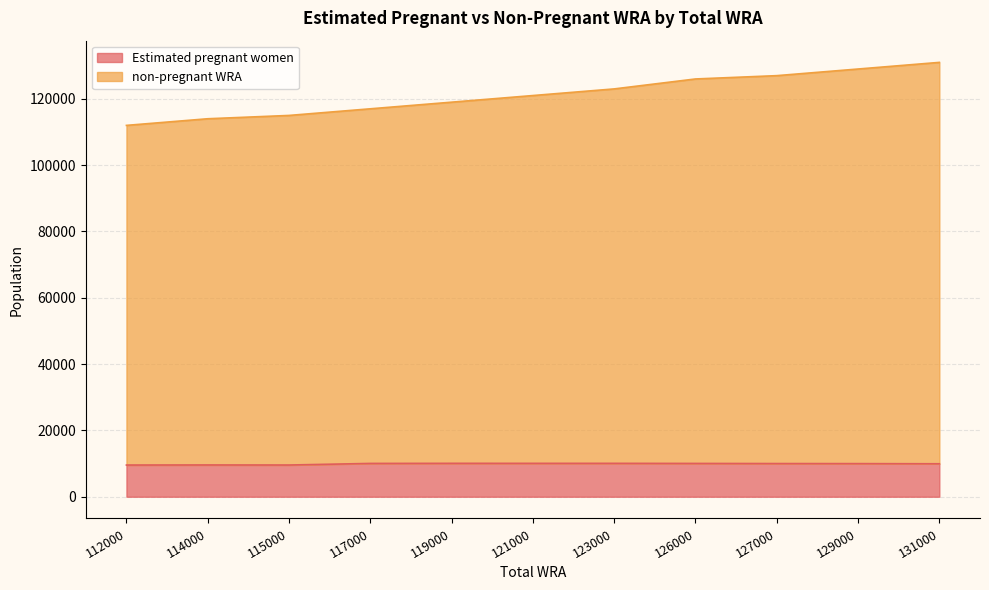

What is the value of the non-pregnant WRA point at the 6th from the left?

121000.0